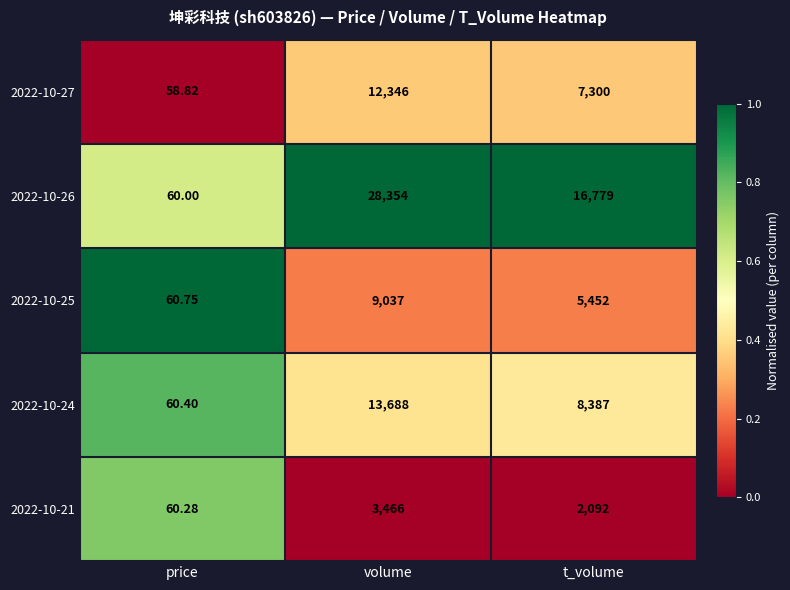

Rank the series at t_volume from lowest to highest value.

2022-10-21, 2022-10-25, 2022-10-27, 2022-10-24, 2022-10-26